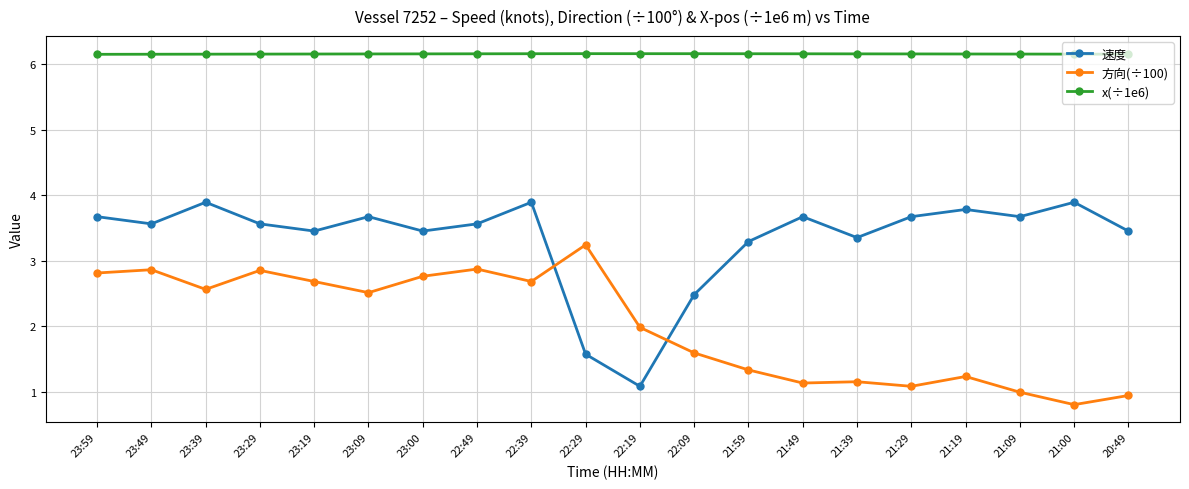

Where does the 速度 series first go above 3?

23:59